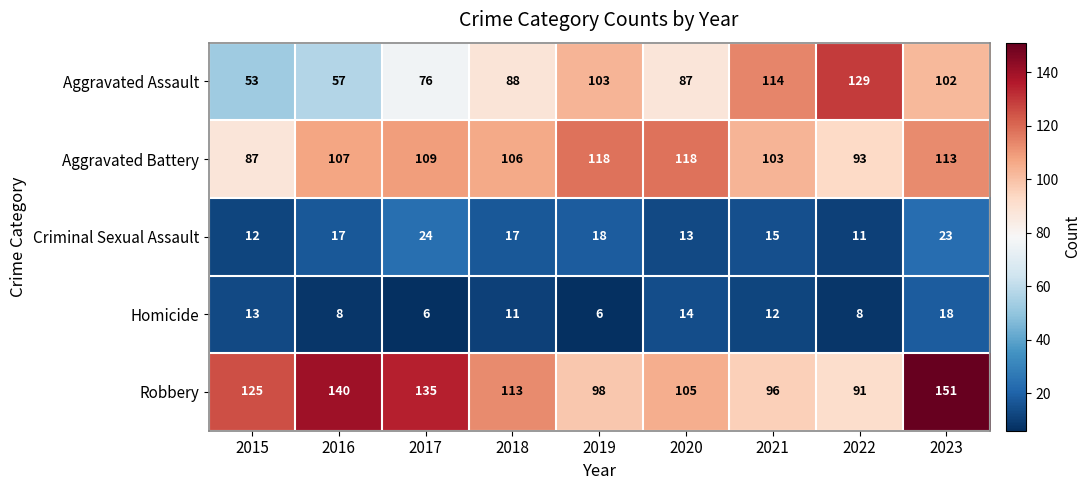

What is the total value across all series at 2016?

329